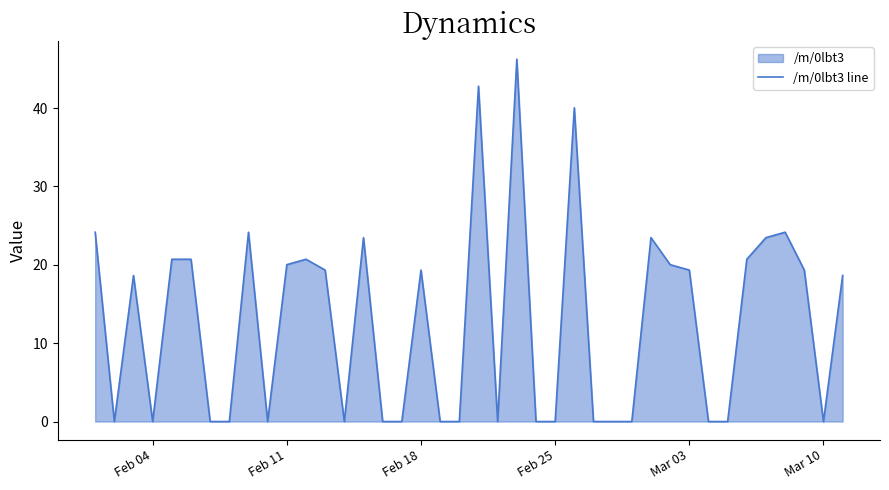

True or false: the data shows 0.0 at Feb 25.

True